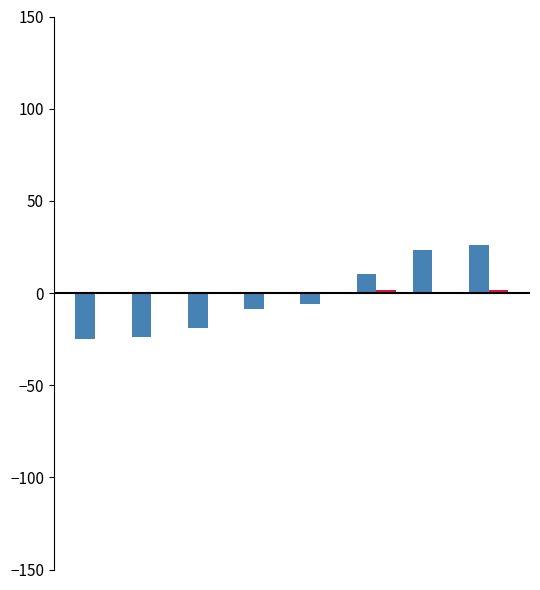

Count the number of data series in this chart.

2